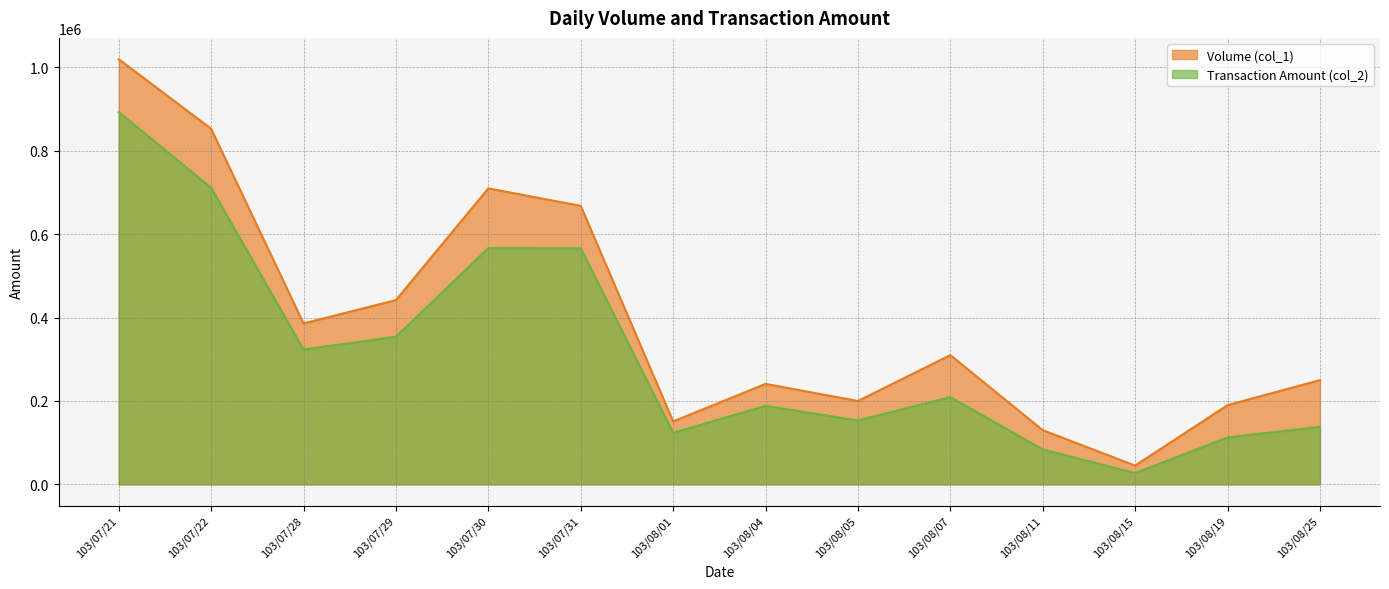

At how many categories does at least one series exceed 901826?

1